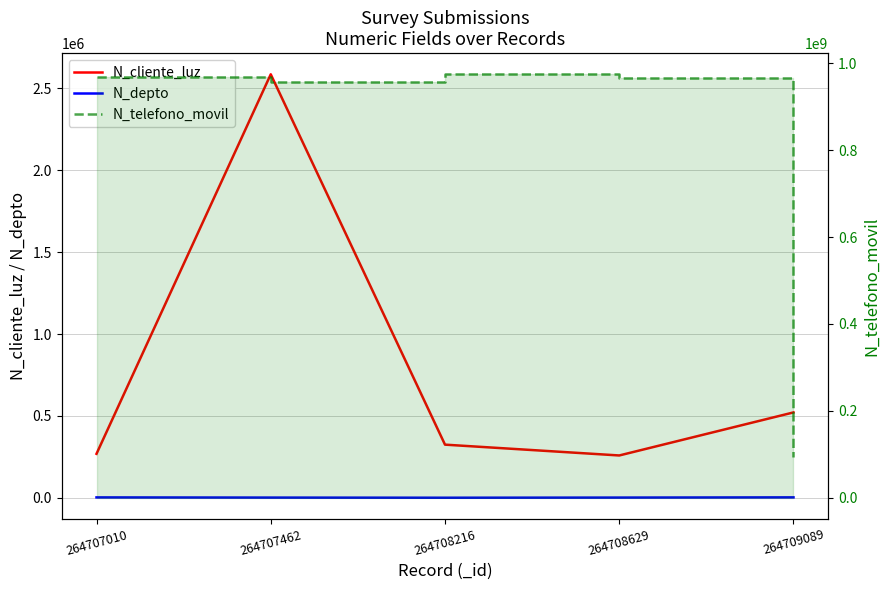

True or false: N_depto and N_telefono_movil intersect in this chart.

False